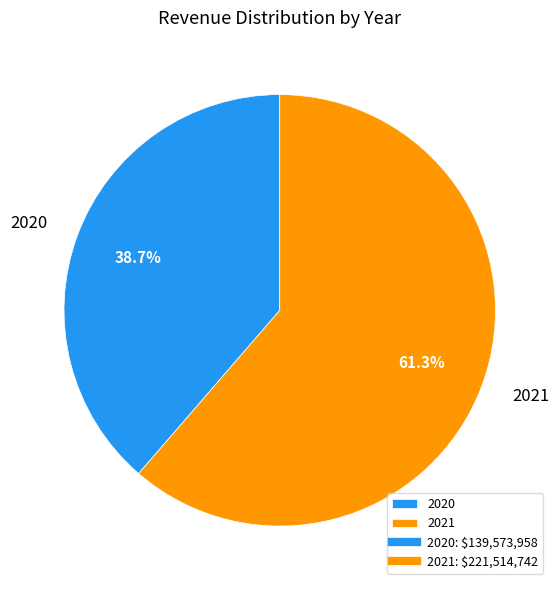

Combined, do 2021 and 2020 account for over 50%?

Yes